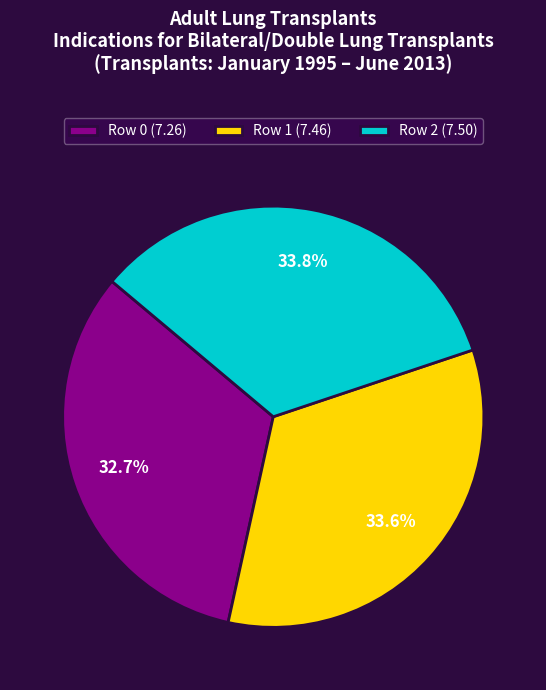

How many segments does this pie chart have?

3